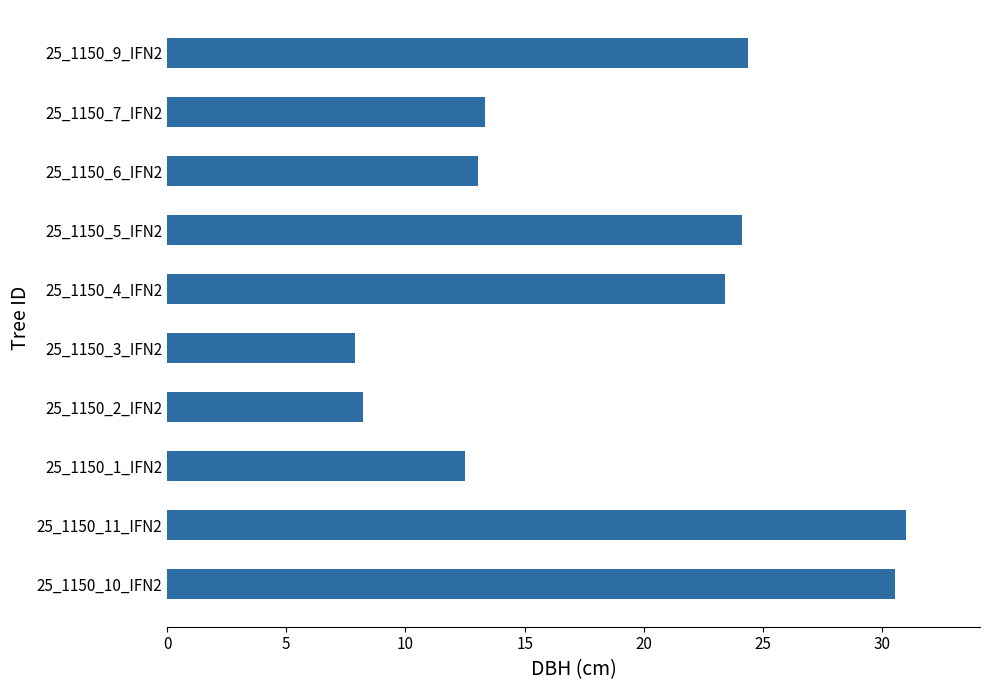

What is the minimum value shown in the chart?

7.9